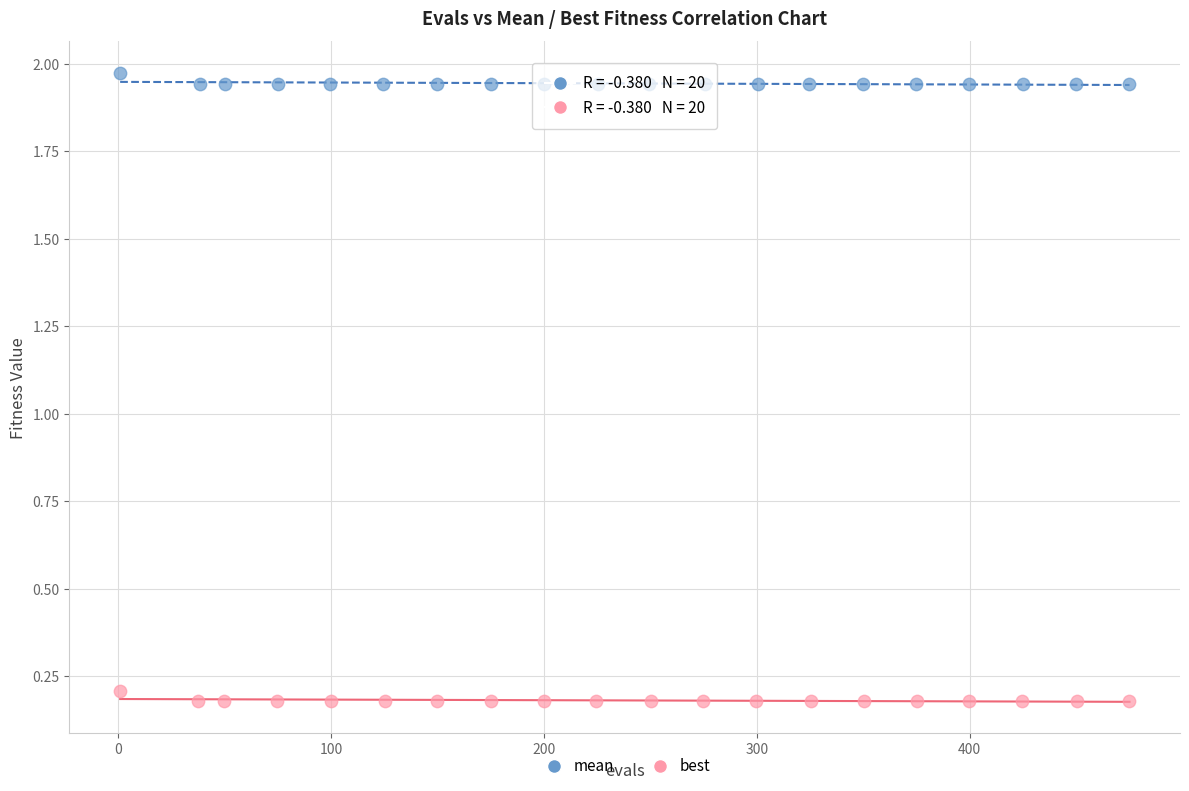

Which series has the widest spread of Y values?

mean